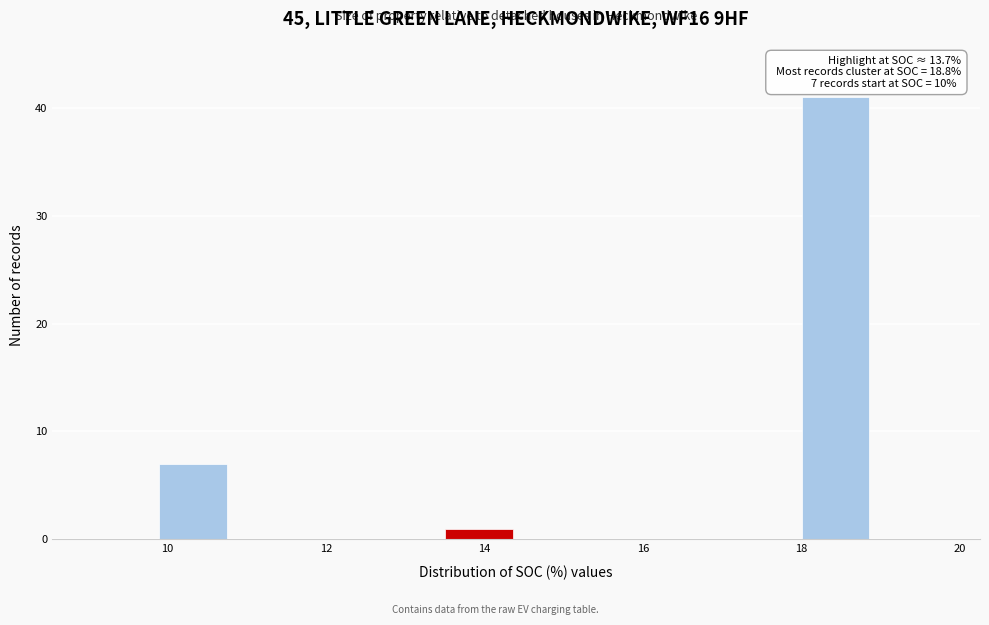

Which range on the x-axis has the tallest bar?

18.0 to 18.9